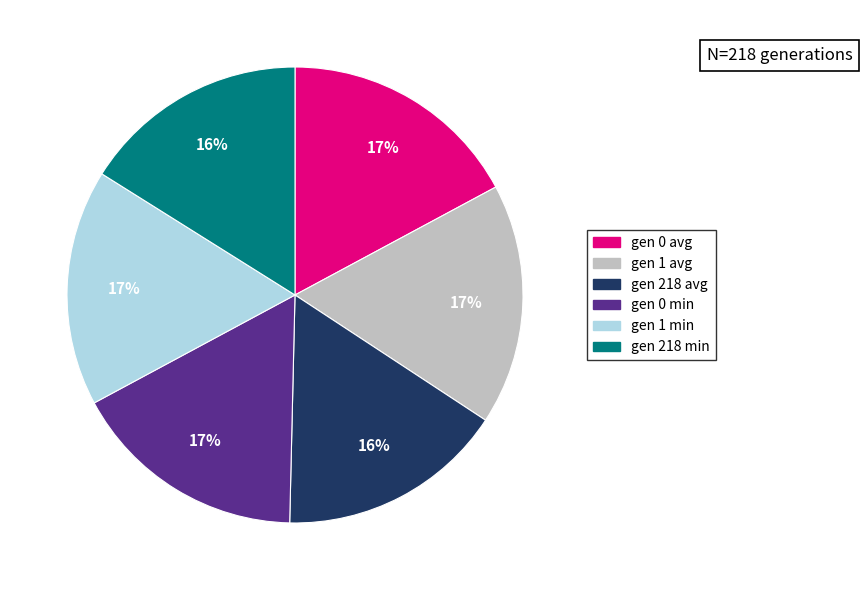

Does any single category account for the majority?

No